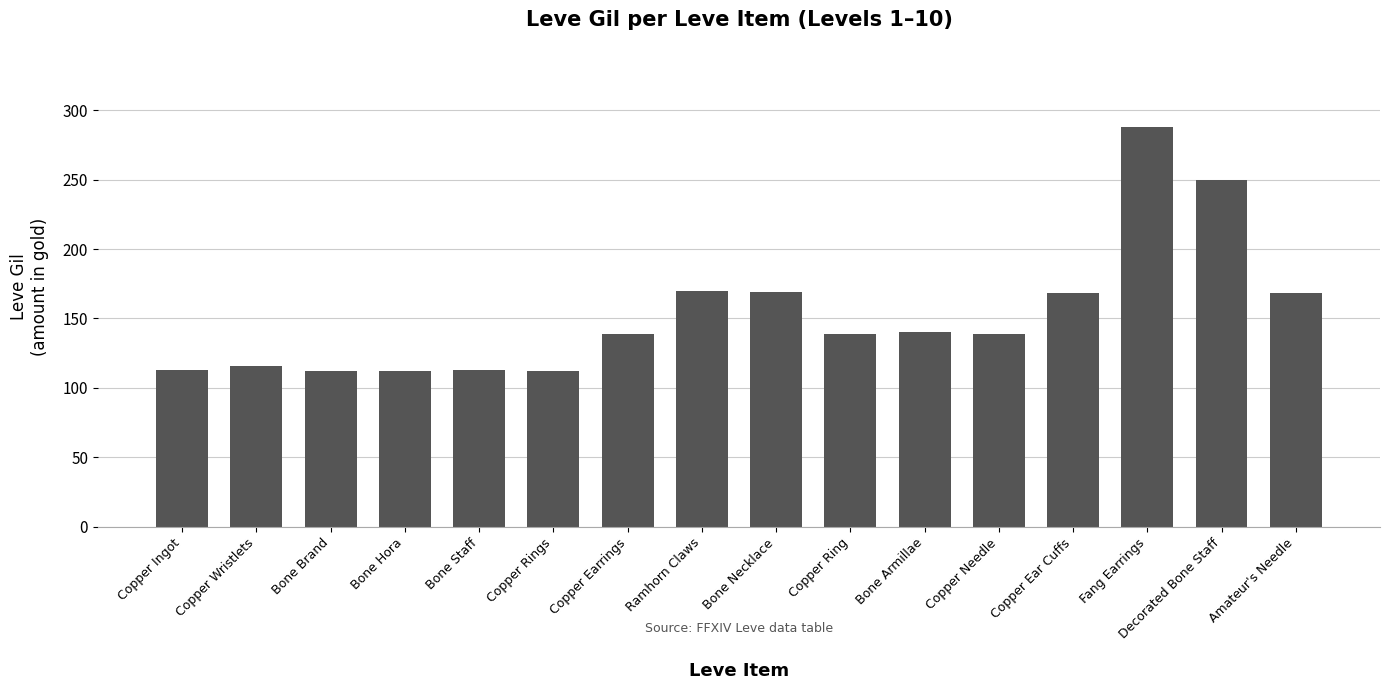

What is the average value?

153